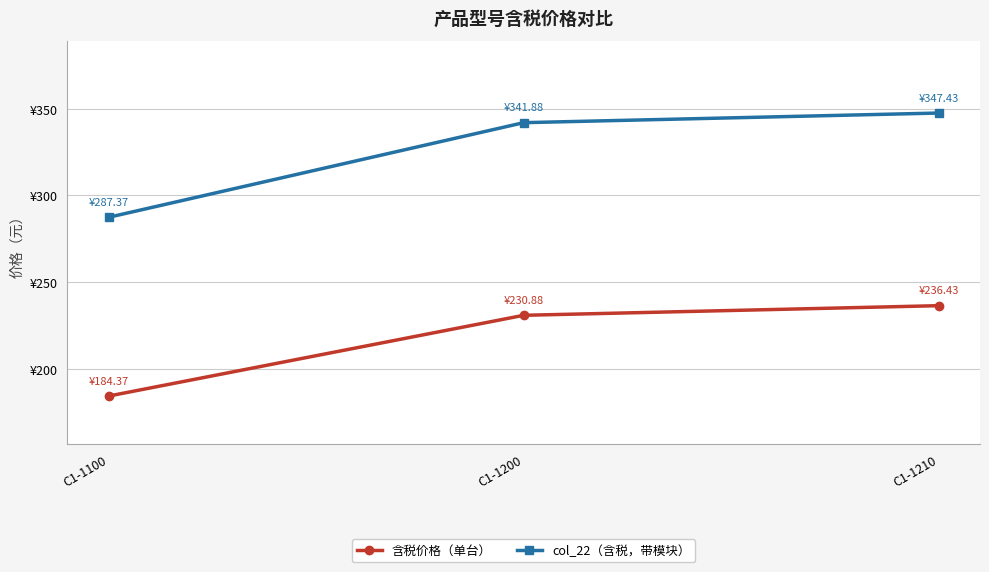

Which series has the widest spread of values?

col_22（含税，带模块）